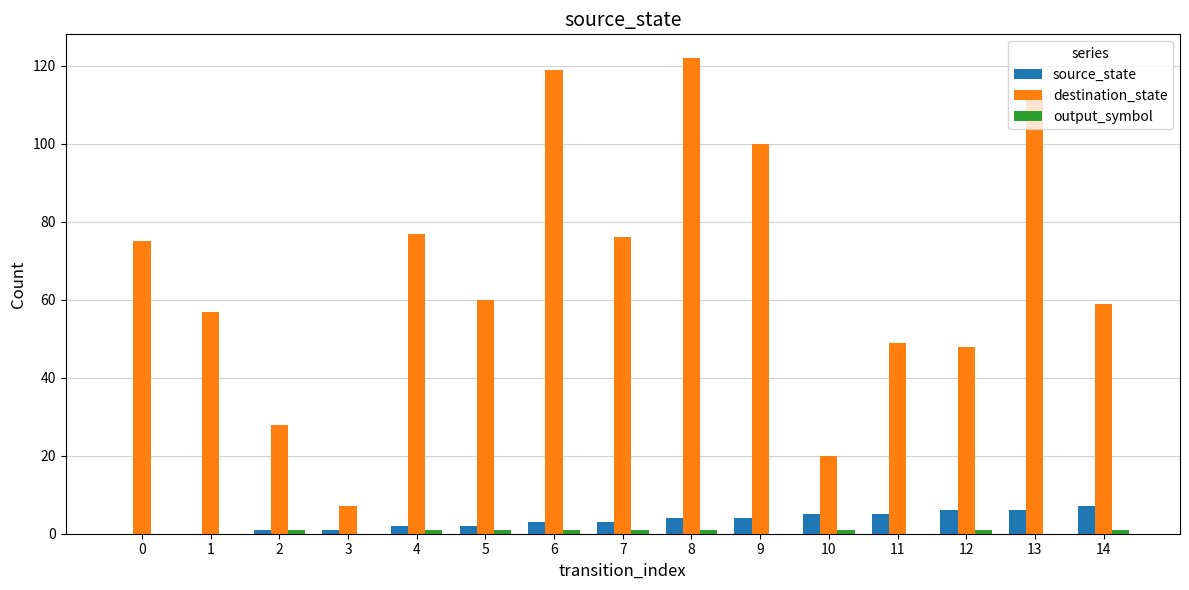

Which category has the highest value across all series?

8